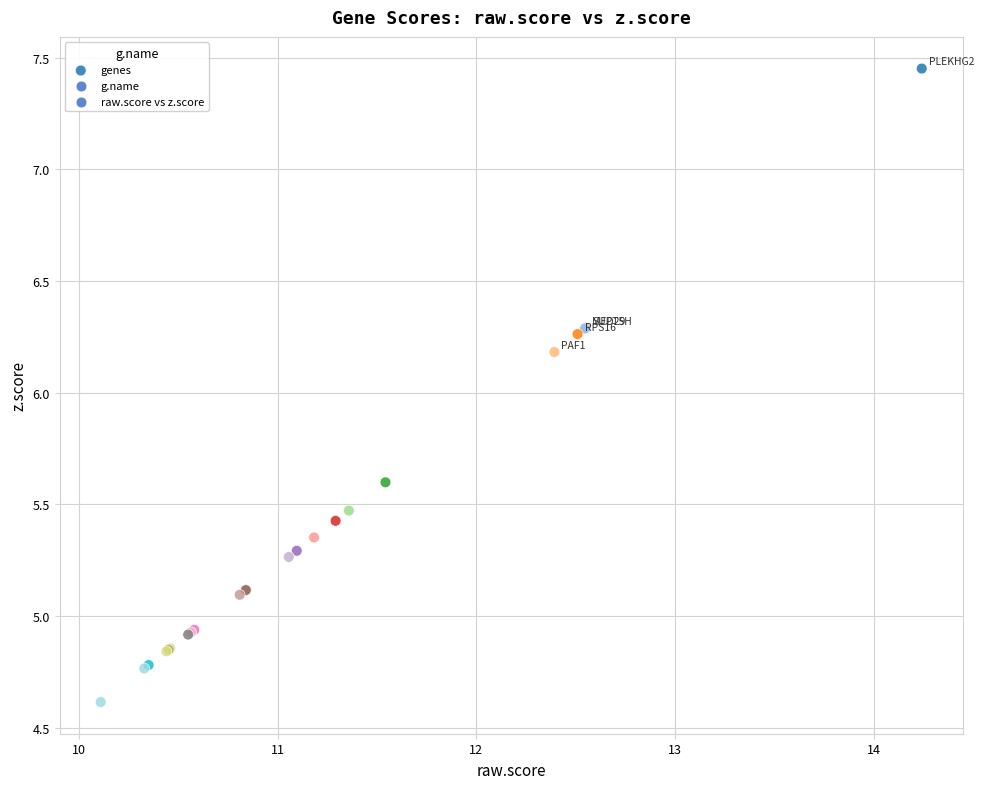

What Y value in the scatter plot is closest to 6?

6.2